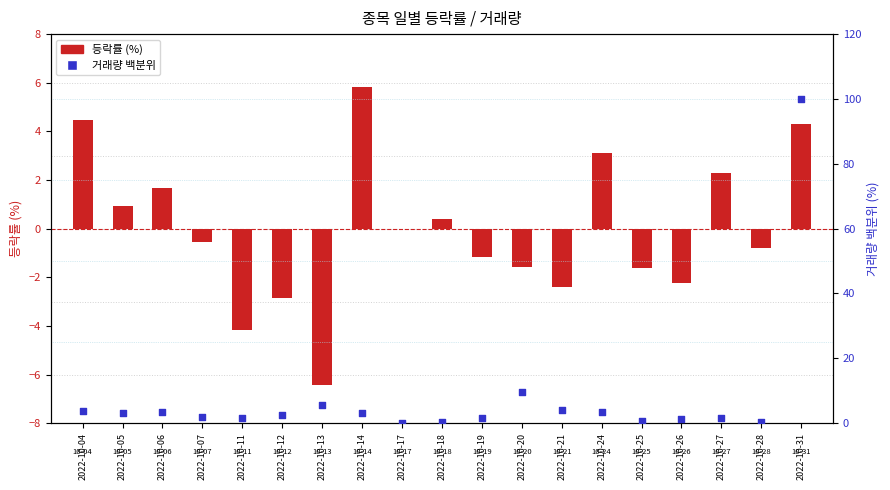

What are all the series names shown in the legend?

등락률 (%), 거래량 백분위